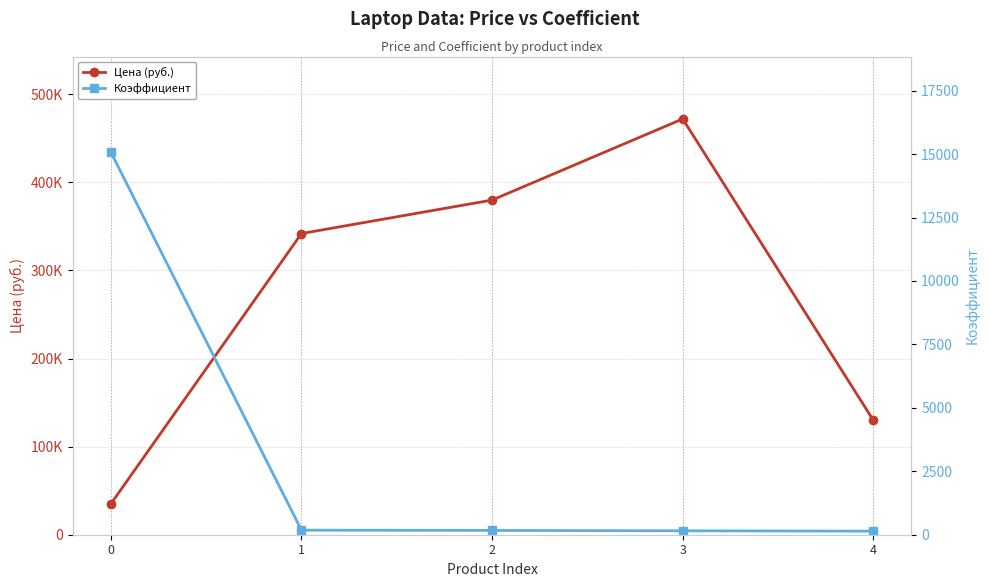

How many lines are shown in the chart?

2